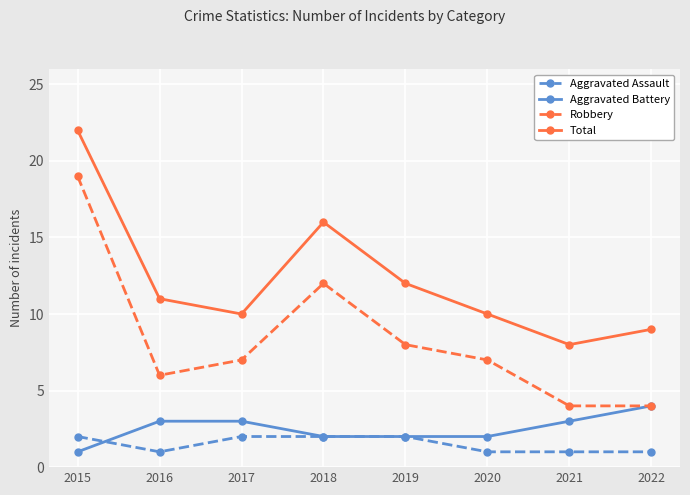

At which label does Total reach its minimum?

2021